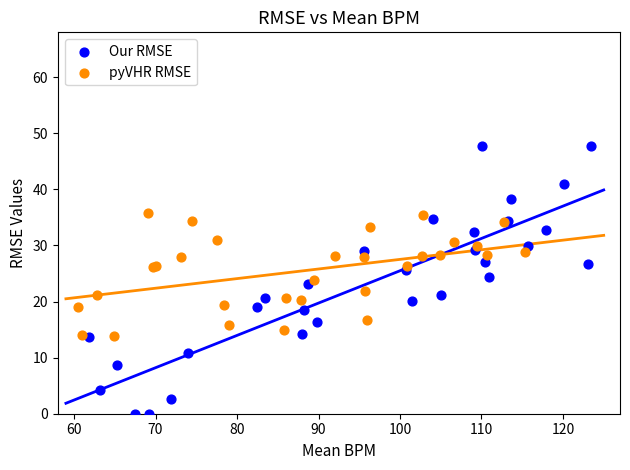

Which series has the largest Y range (max minus min)?

Our RMSE